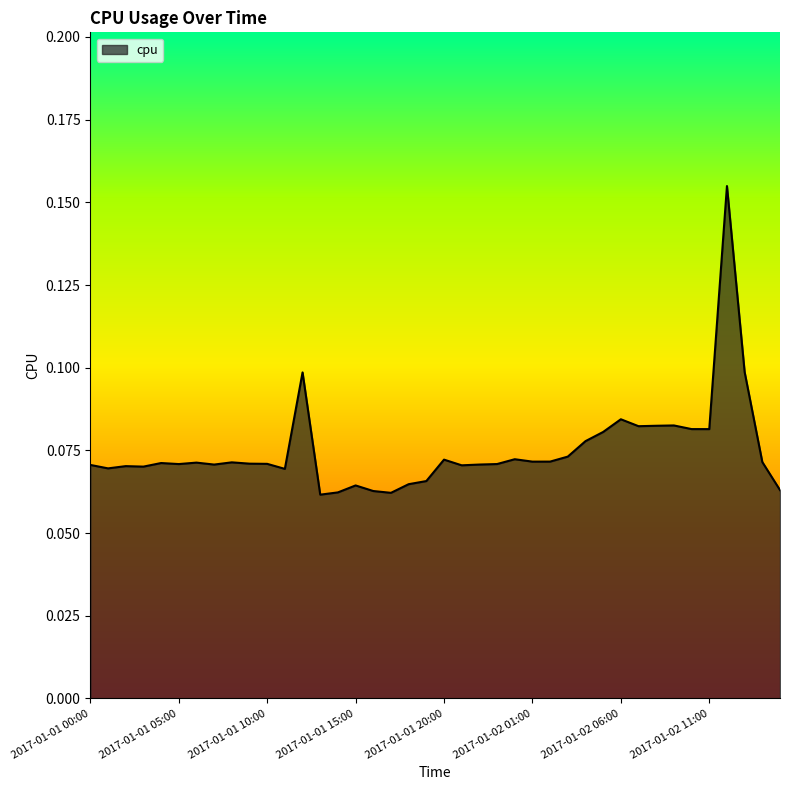

Does the chart have visible grid lines?

No